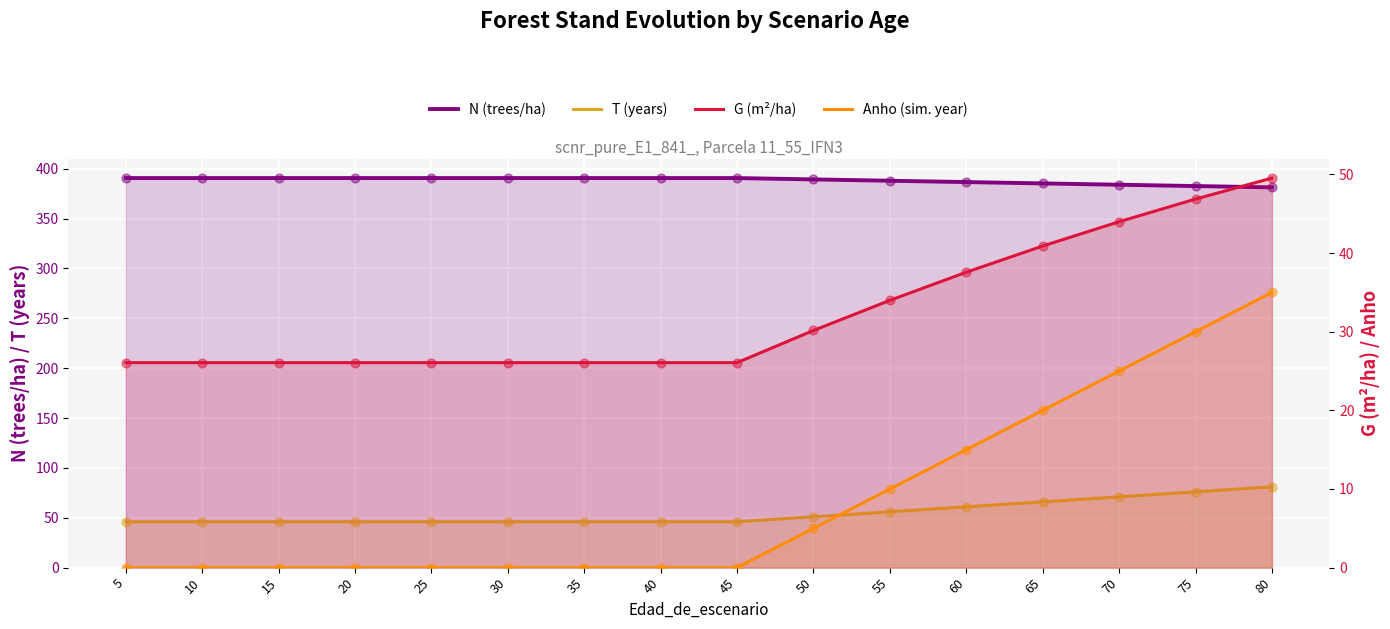

At which category is the sum across all series the highest?

80